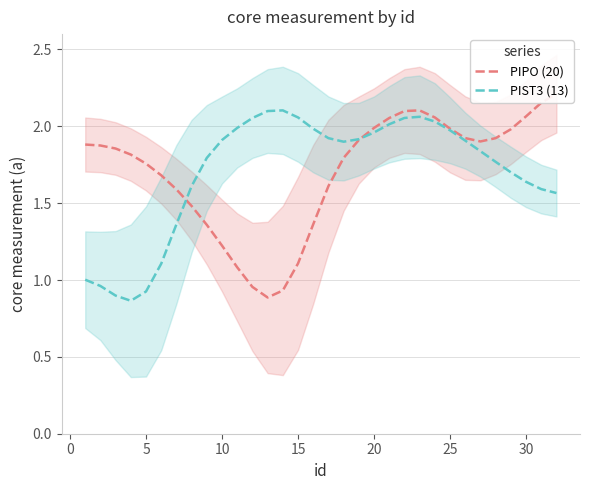

Reading left to right, what are all the values shown in this chart?

PIPO (20): 1.9	1.9	1.9	1.8	1.8	1.7	1.6	1.5	1.4	1.2	1.1	1.0	0.9	0.9	1.1	1.4	1.6	1.8	1.9	2.0	2.1	2.1	2.1	2.1	2.0	1.9	1.9	1.9	2.0	2.1	2.2	2.2
PIST3 (13): 1.0	1.0	0.9	0.9	0.9	1.1	1.4	1.6	1.8	1.9	2.0	2.1	2.1	2.1	2.1	2.0	1.9	1.9	1.9	2.0	2.0	2.1	2.1	2.0	2.0	1.9	1.8	1.8	1.7	1.6	1.6	1.6